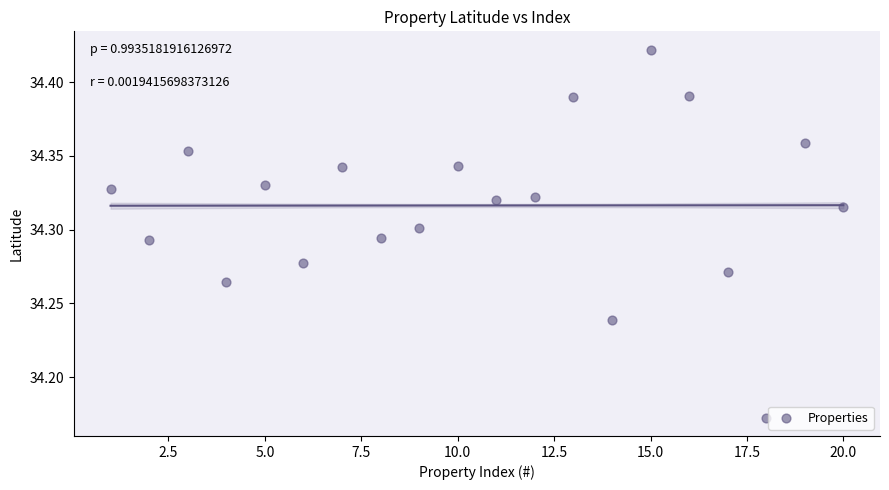

What is the range of X values (max minus min)?

19.0